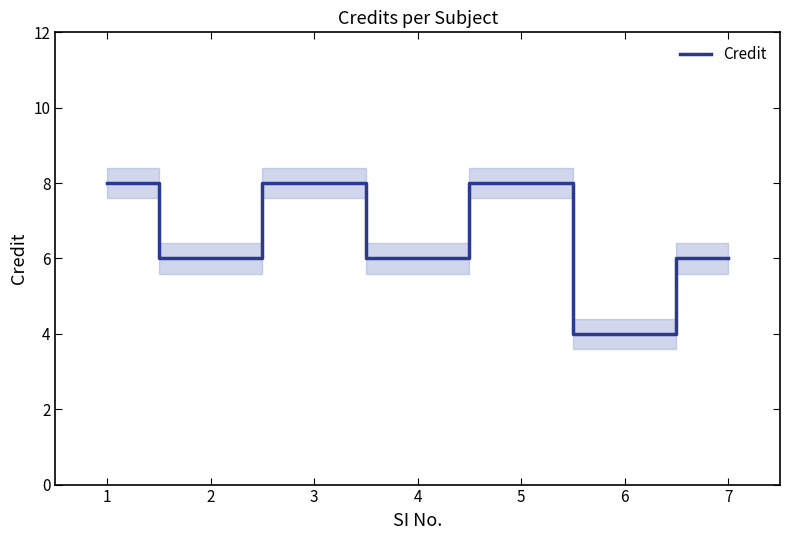

Count the number of values greater than 6.

3